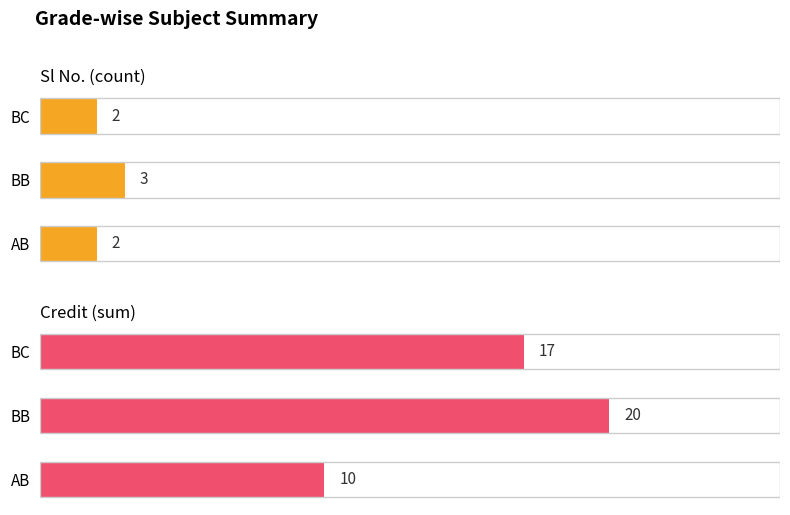

How many groups of bars are there?

3